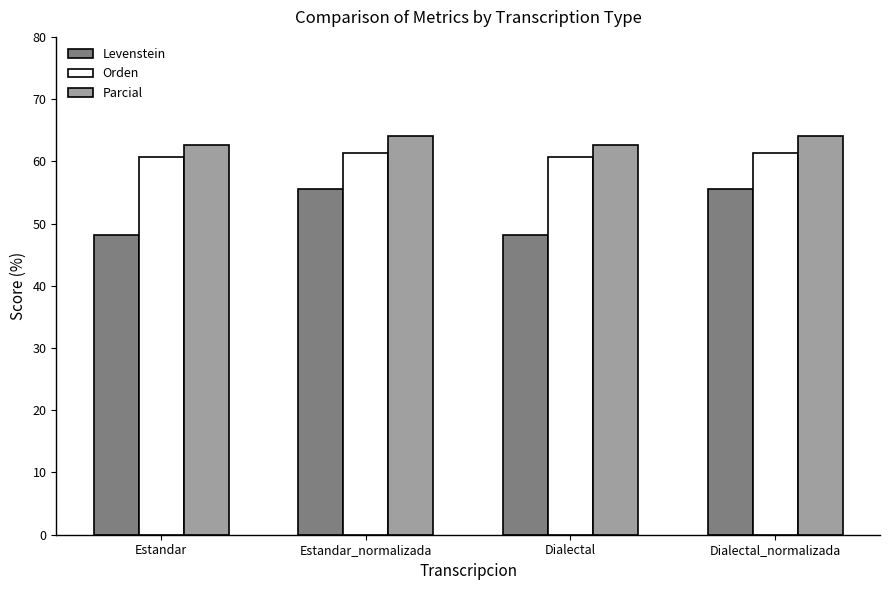

How many bars are there in total?

12